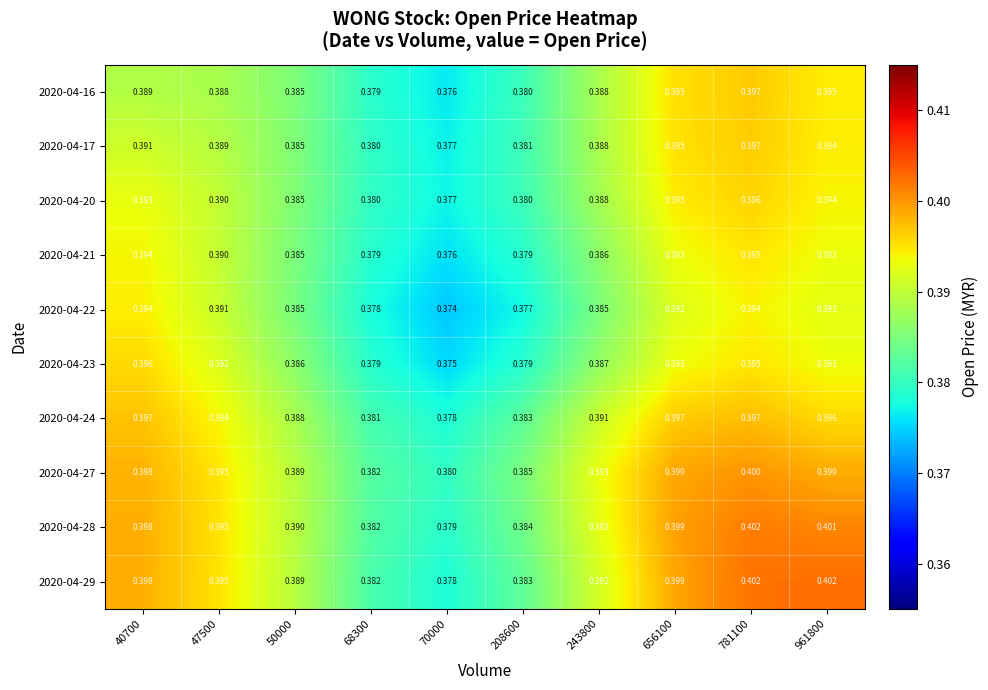

Is the value of 2020-04-28 at 961800 greater than the value of 2020-04-17 at 68300?

Yes